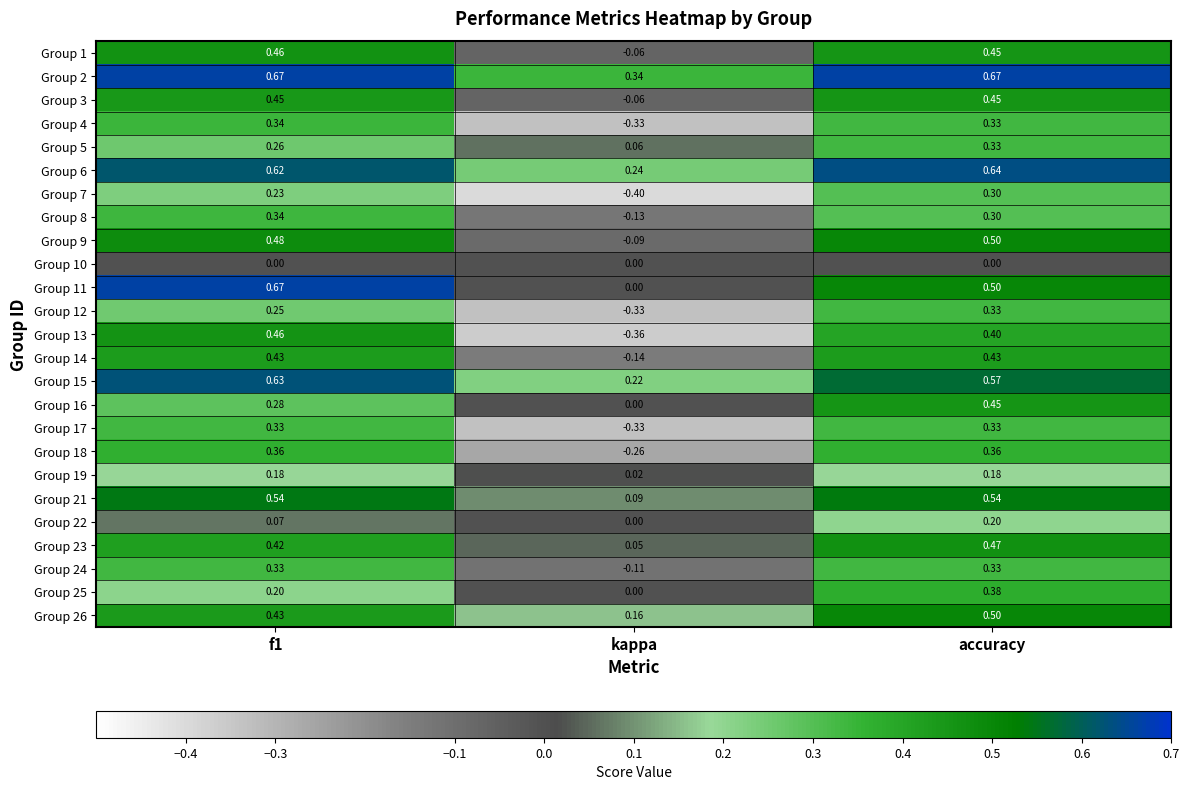

At which label does Group 21 reach its minimum?

kappa